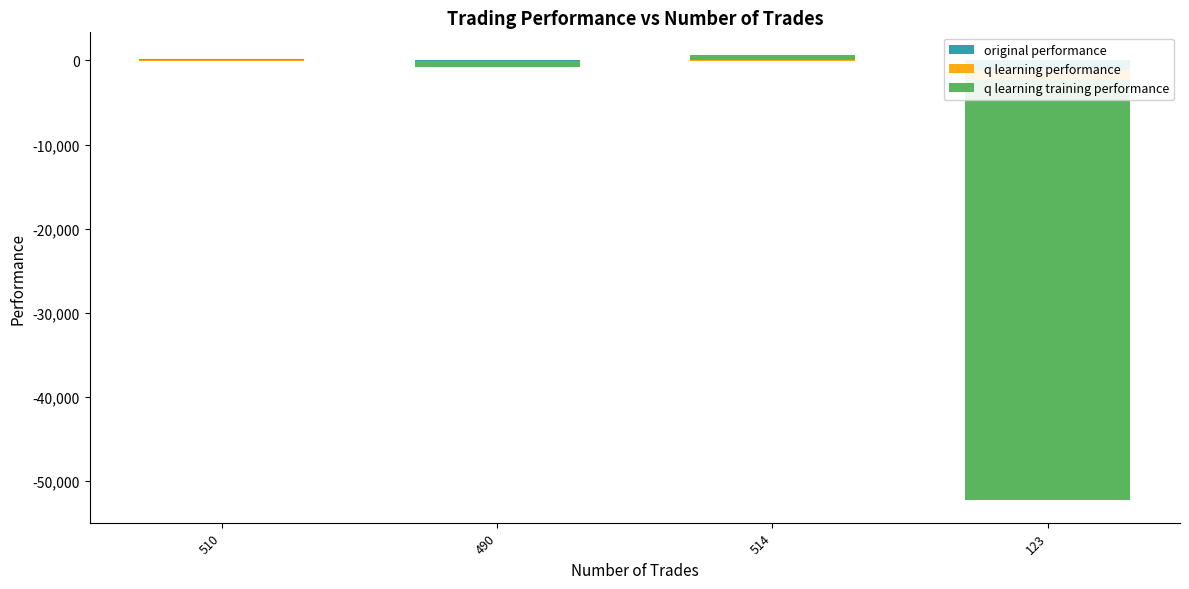

Is the value of q learning performance at 514 greater than the value of original performance at 123?

No